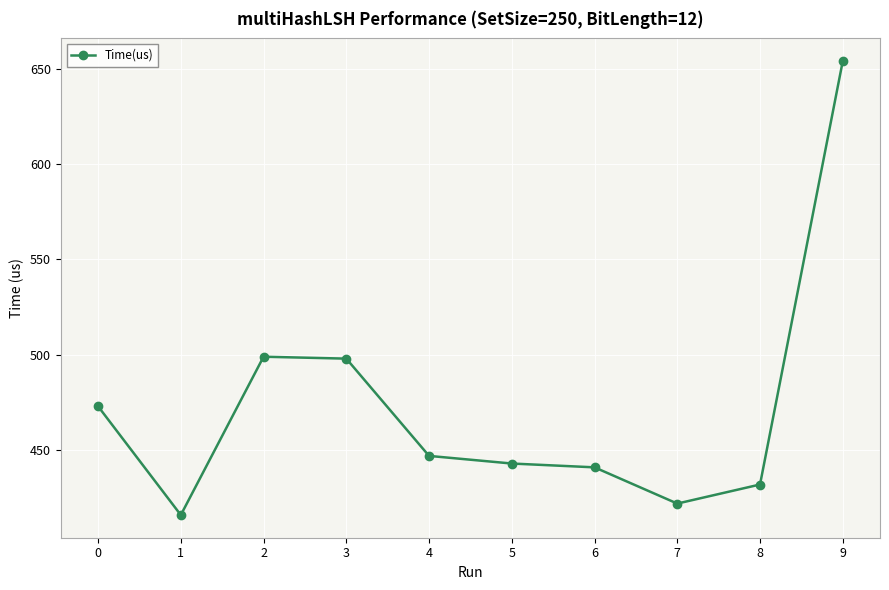

What is the sum of the values at 6 and 8?

873